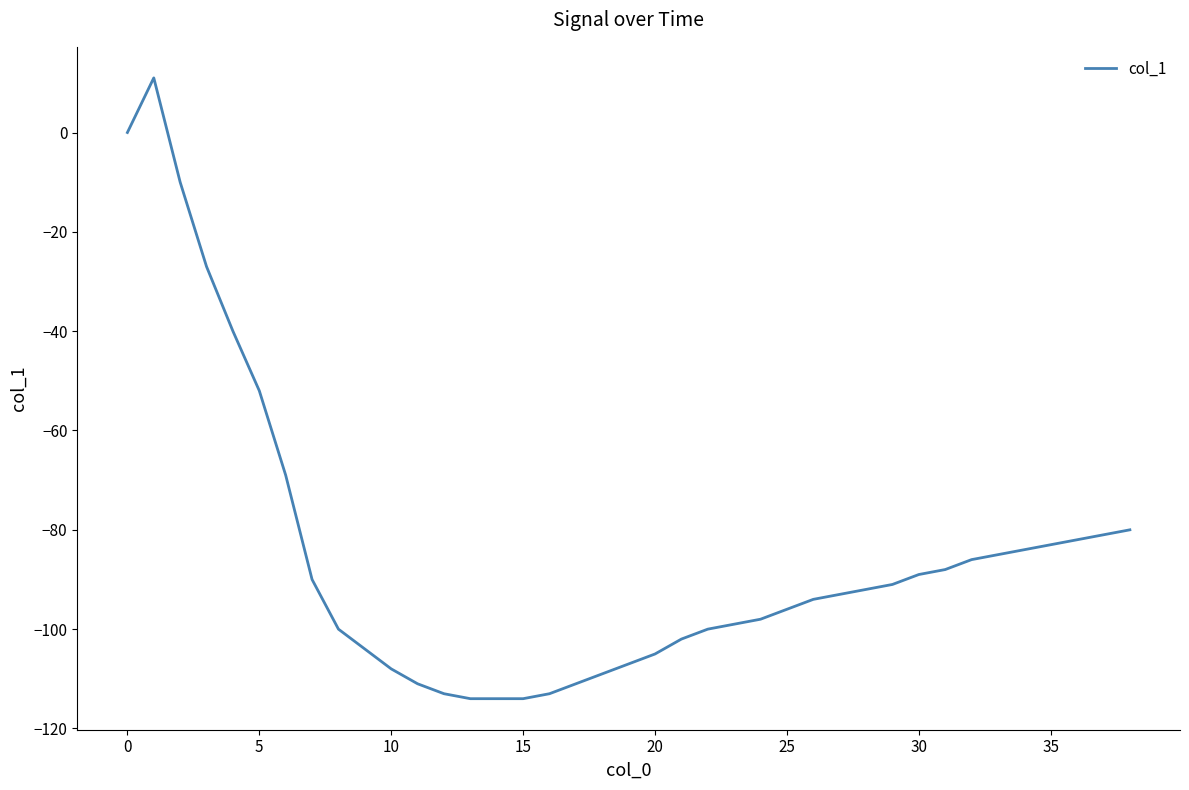

What is the greatest value displayed?

11